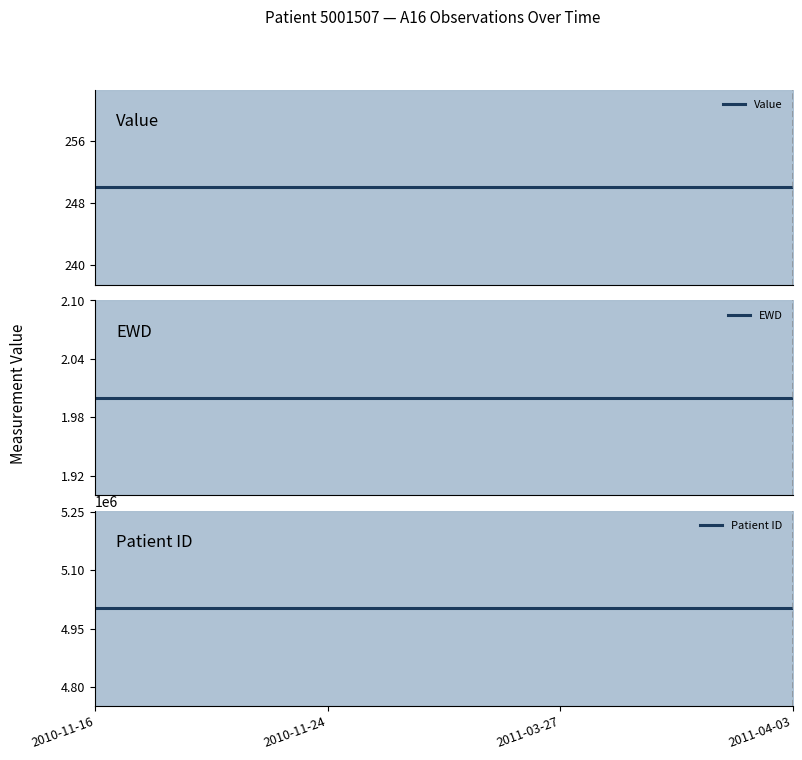

Which series has the widest spread of values?

Value